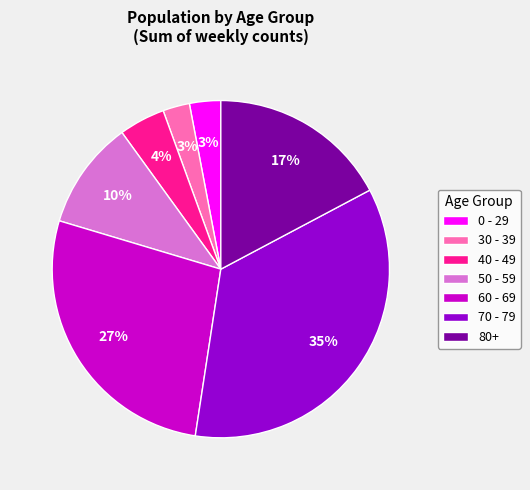

Which slice is the largest?

70 - 79